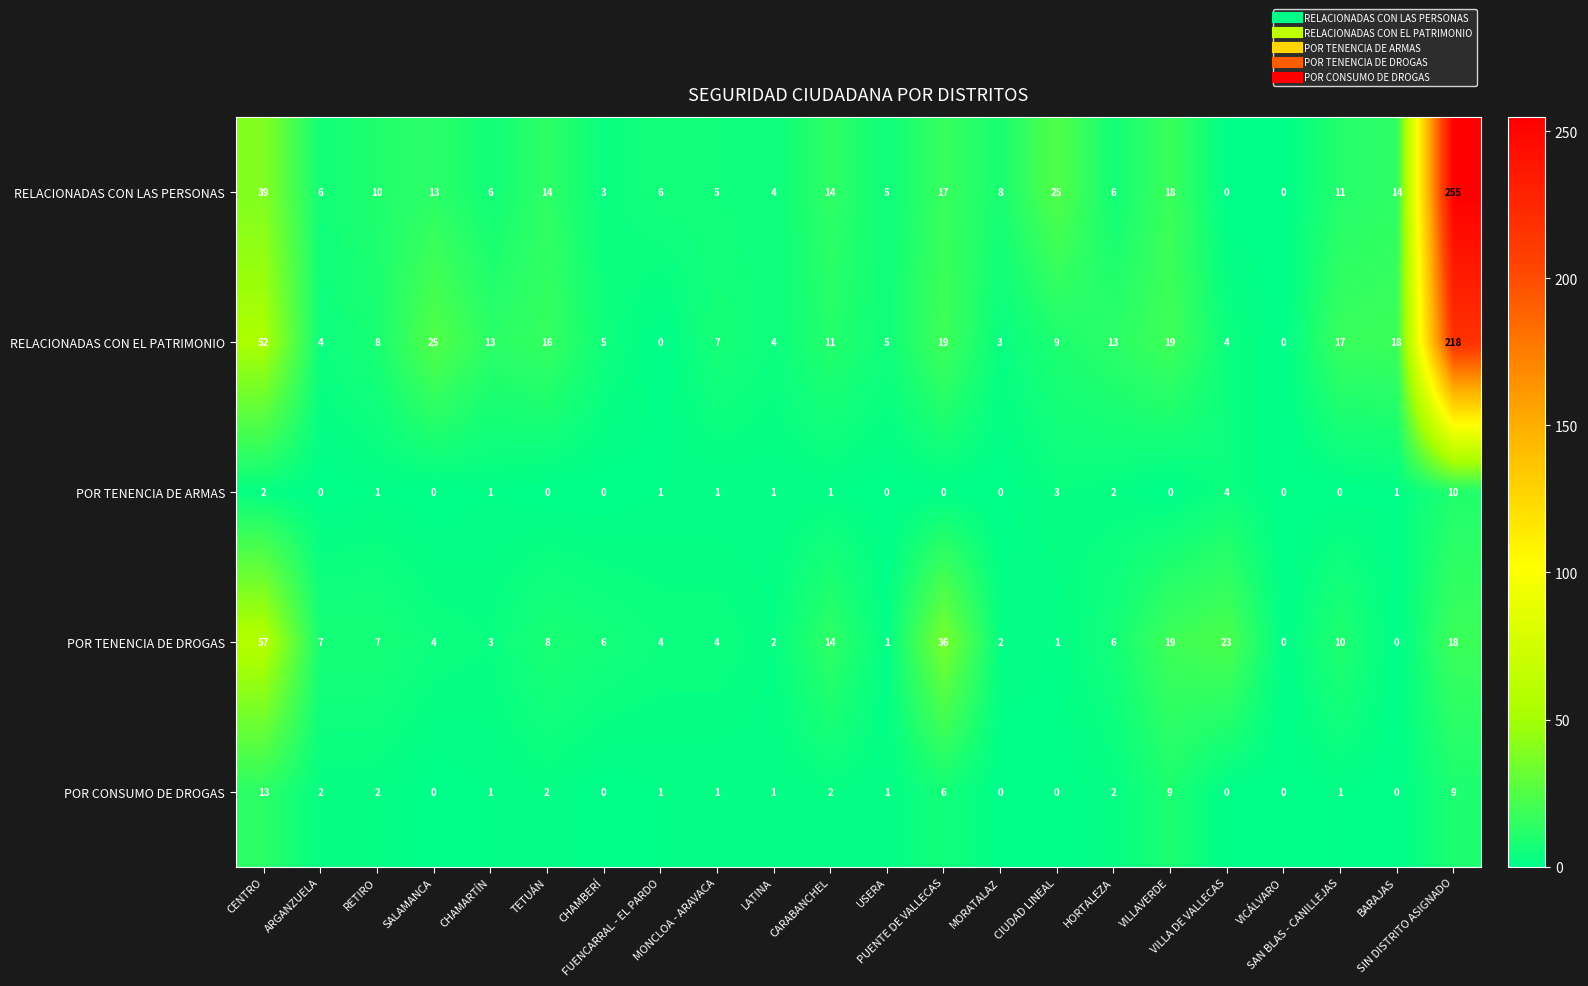

Rank the series at CIUDAD LINEAL from highest to lowest value.

RELACIONADAS CON LAS PERSONAS, RELACIONADAS CON EL PATRIMONIO, POR TENENCIA DE ARMAS, POR TENENCIA DE DROGAS, POR CONSUMO DE DROGAS